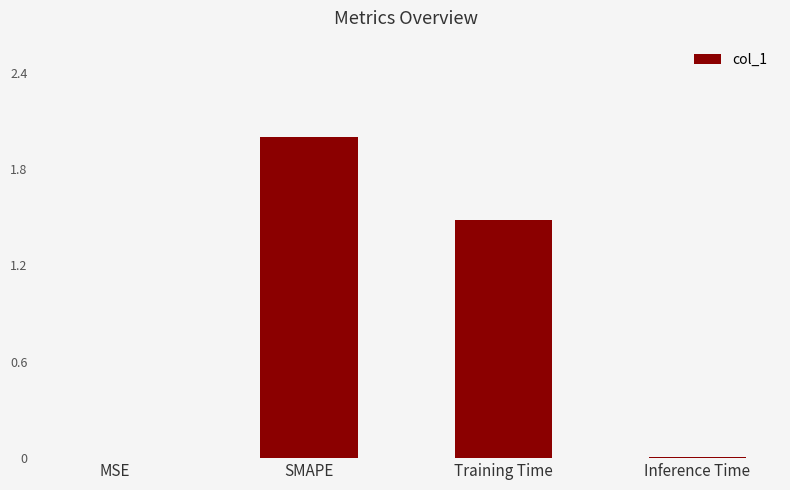

Where does the data first go above 1?

SMAPE